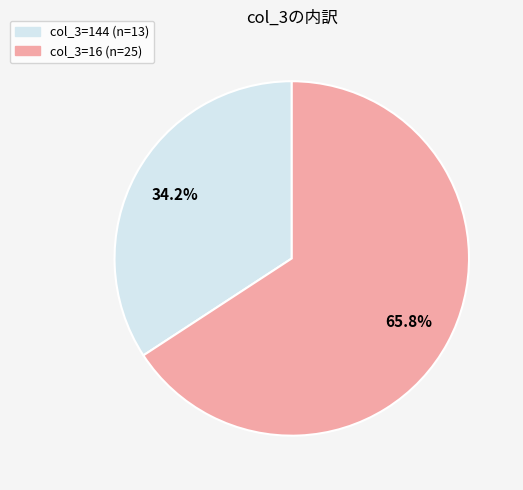

Is there a majority slice in this chart?

Yes